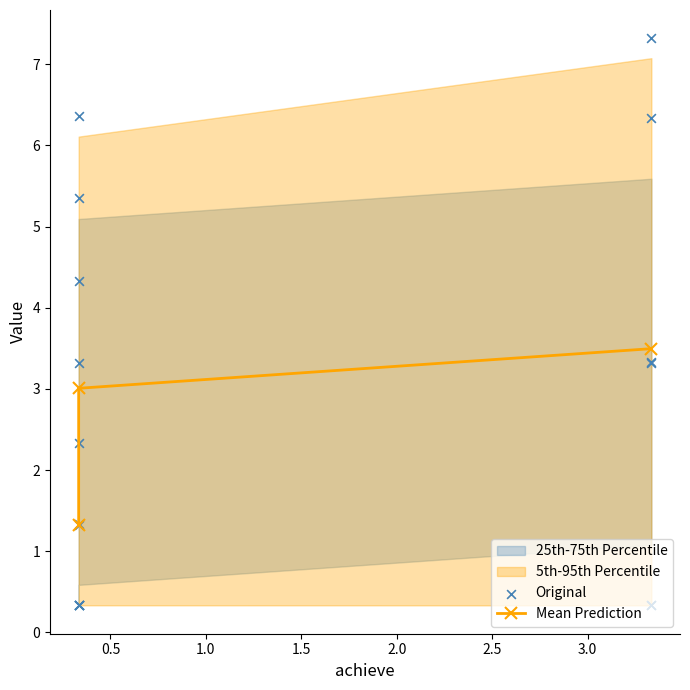

At how many categories does at least one series exceed 1?

3